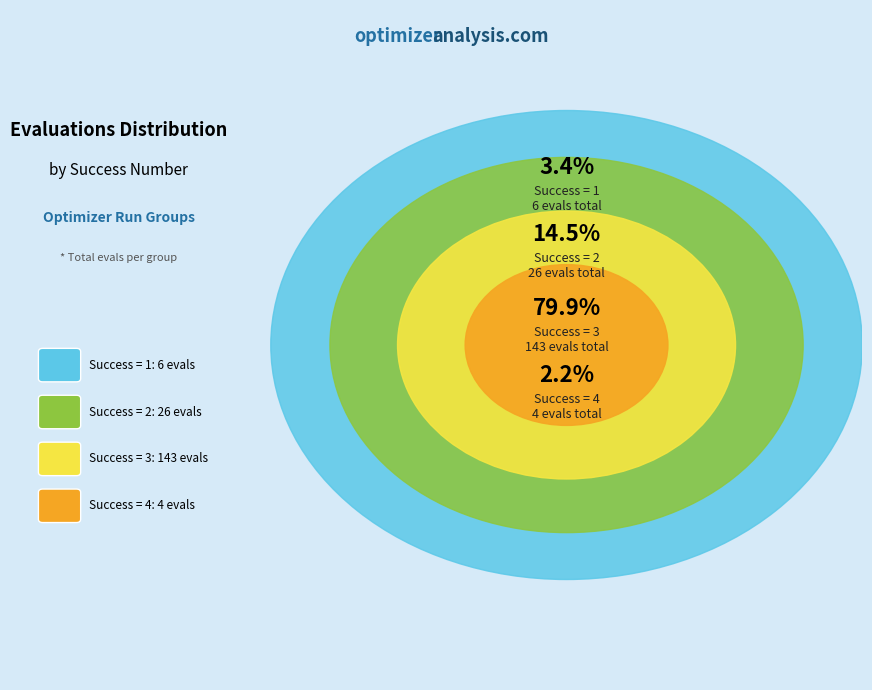

What is the total percentage of 3 and 4?

82.1%